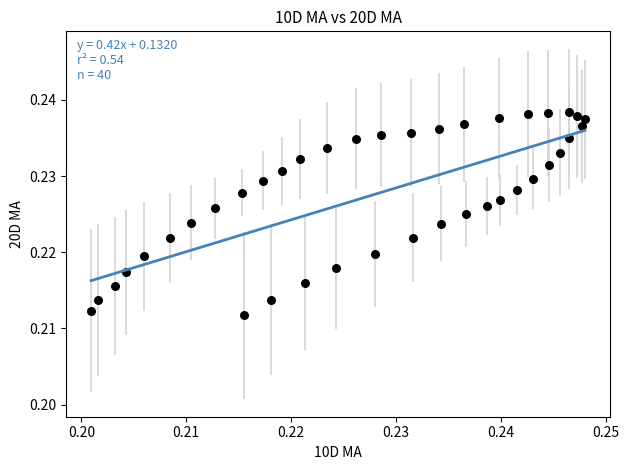

Count the number of points in this scatter plot.

40